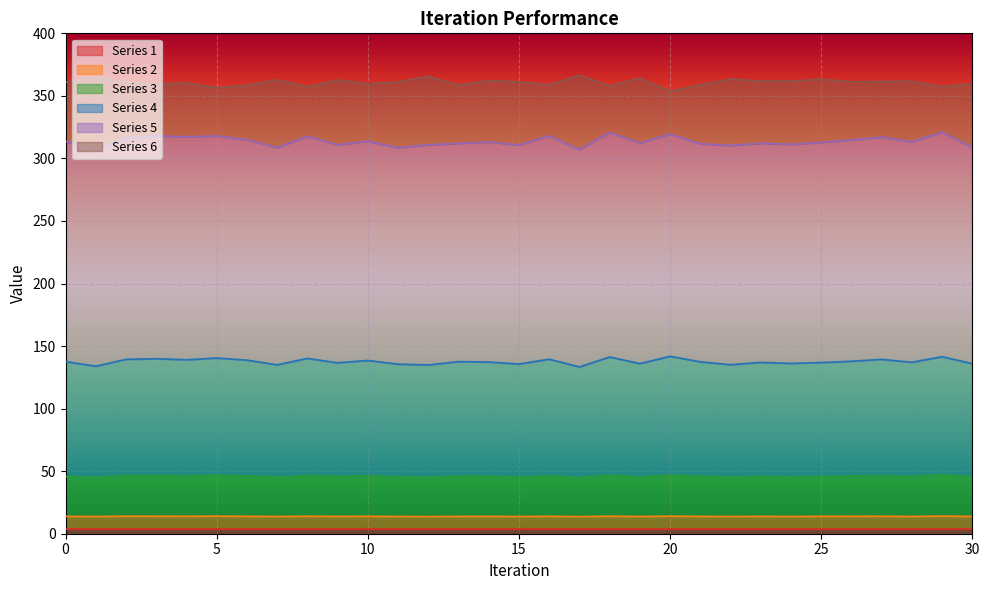

What is the value of the 3 point at the 25th from the left?

45.3